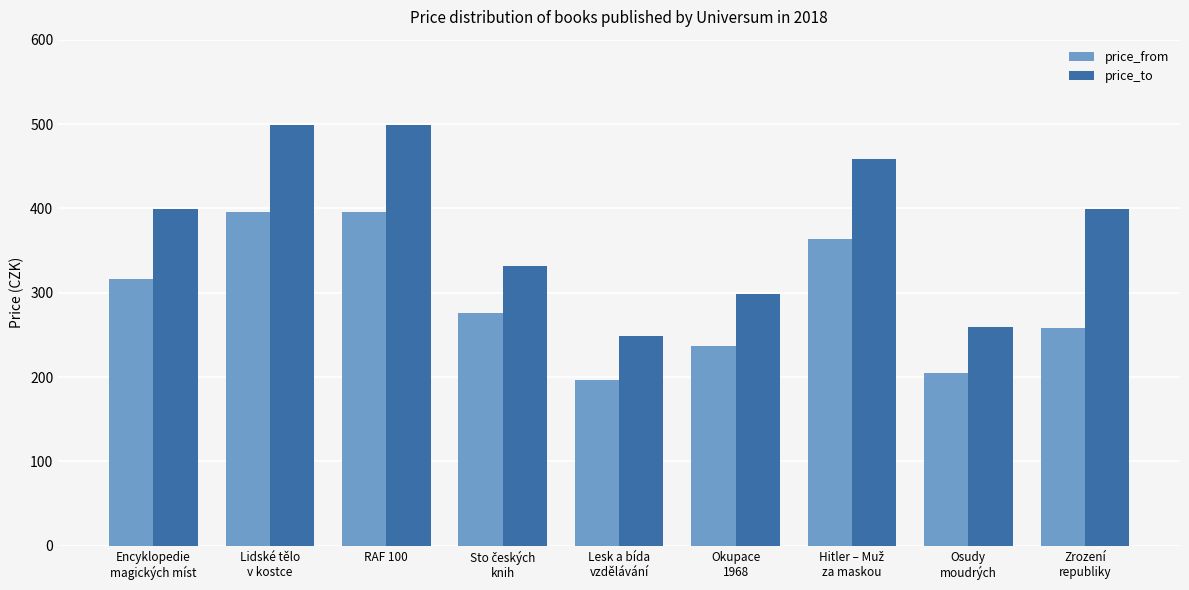

What is the total value across all series at Osudy
moudrých?

464